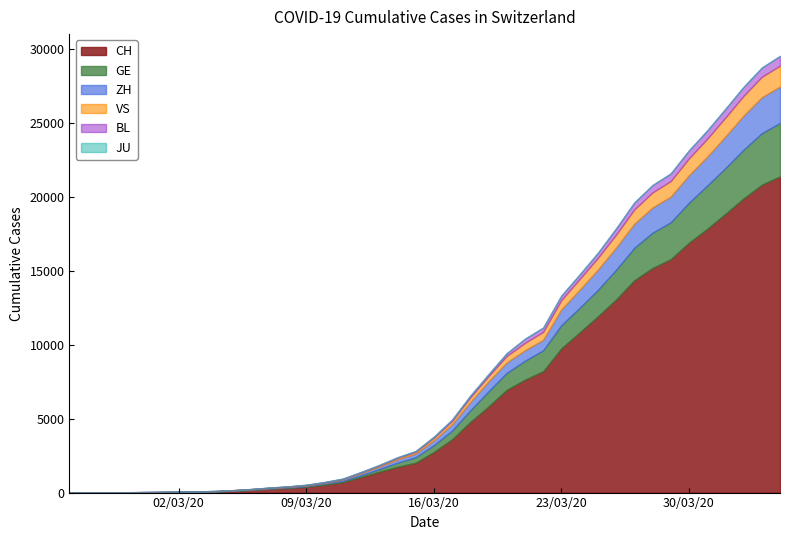

Rank the categories by GE value from highest to lowest.

2020-04-04, 2020-04-03, 2020-04-02, 2020-04-01, 2020-03-31, 2020-03-30, 2020-03-29, 2020-03-28, 2020-03-27, 2020-03-26, 2020-03-25, 2020-03-24, 2020-03-23, 2020-03-22, 2020-03-21, 2020-03-20, 2020-03-19, 2020-03-18, 2020-03-17, 2020-03-16, 2020-03-15, 2020-03-14, 2020-03-13, 2020-03-12, 2020-03-11, 2020-03-10, 2020-03-09, 2020-03-08, 2020-03-07, 2020-03-06, 2020-03-05, 2020-03-03, 2020-03-04, 2020-03-01, 2020-03-02, 2020-02-29, 2020-02-28, 2020-02-26, 2020-02-27, 2020-02-25